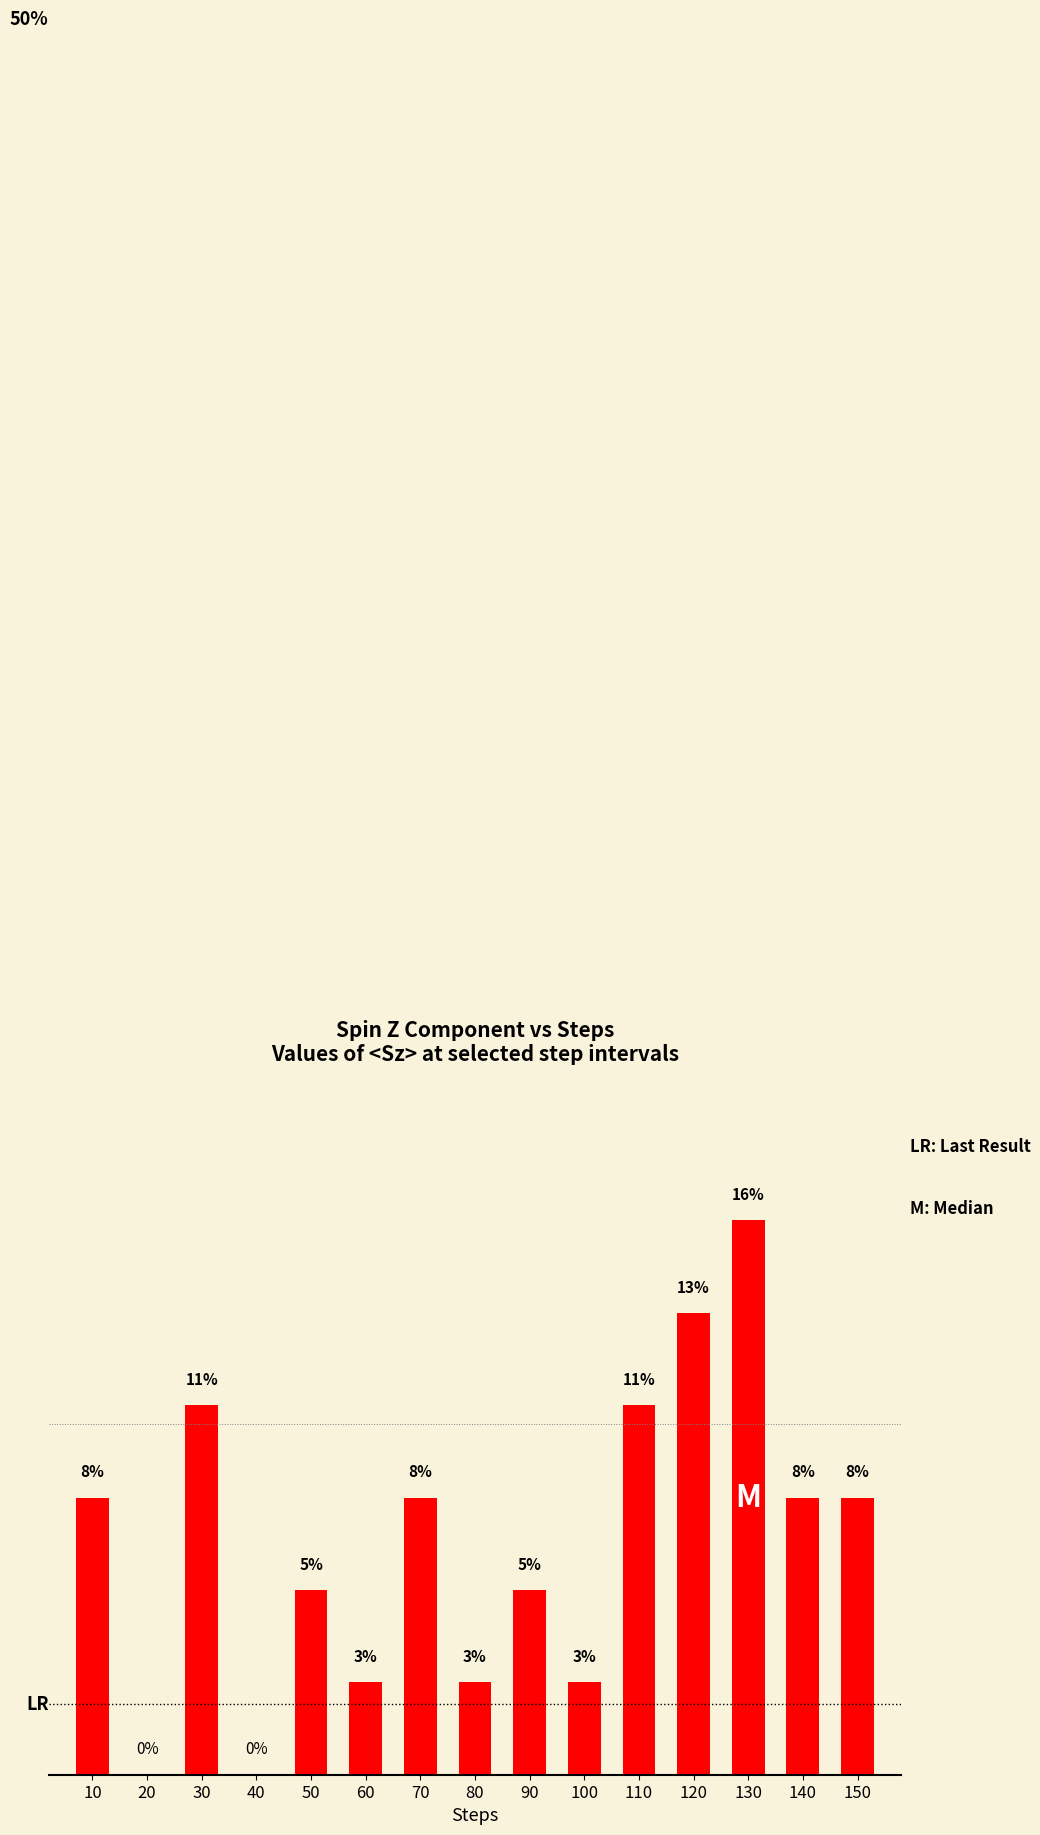

What is the difference between the maximum and minimum values?

0.2